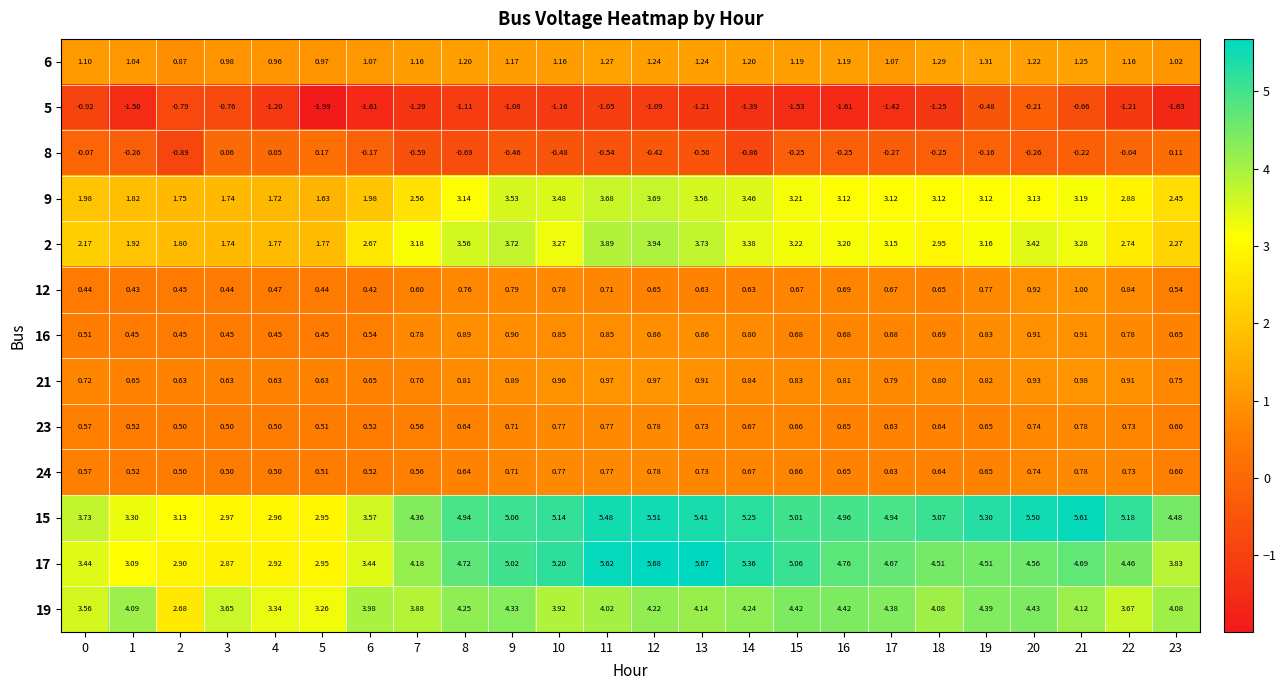

How many values in 8 are below zero?

20